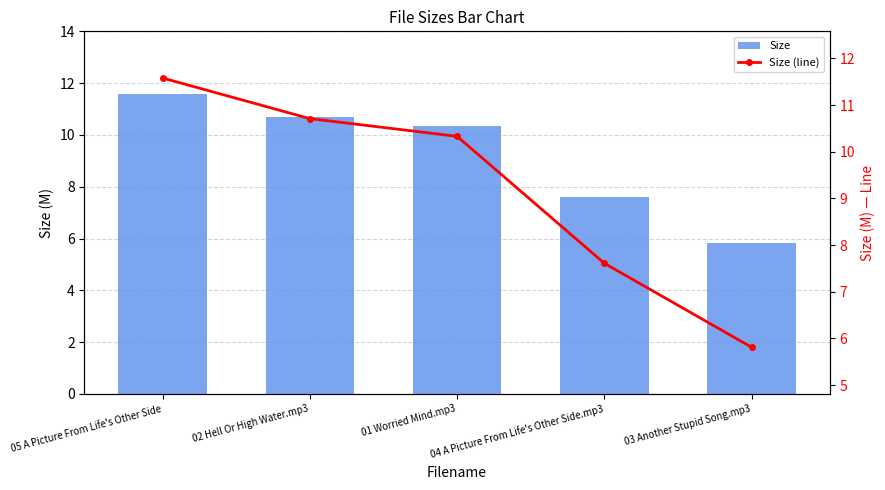

What is the label of the 4th bar from the right?

02 Hell Or High Water.mp3